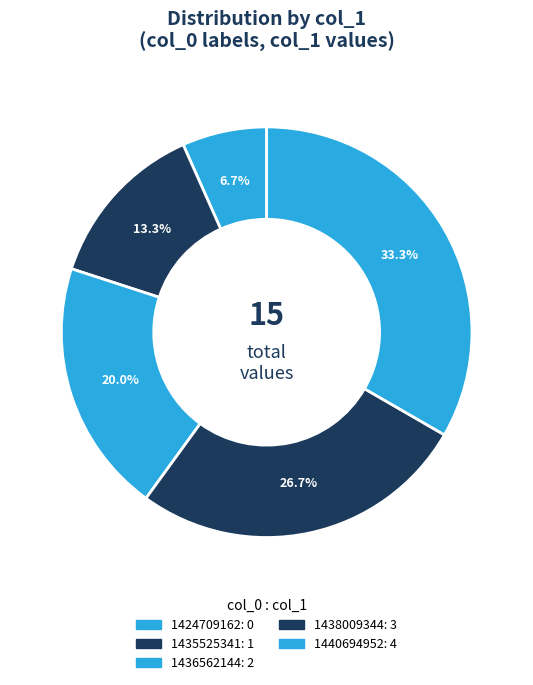

To the nearest percent, what is the average slice percentage?

20%